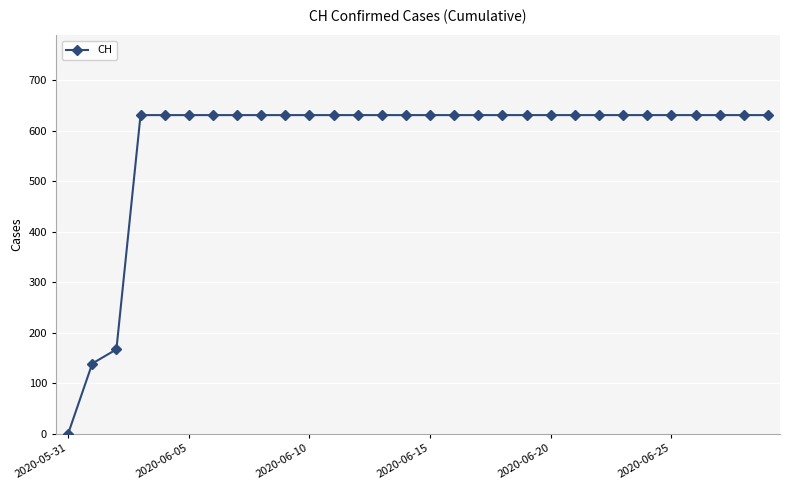

What is the average value?

578